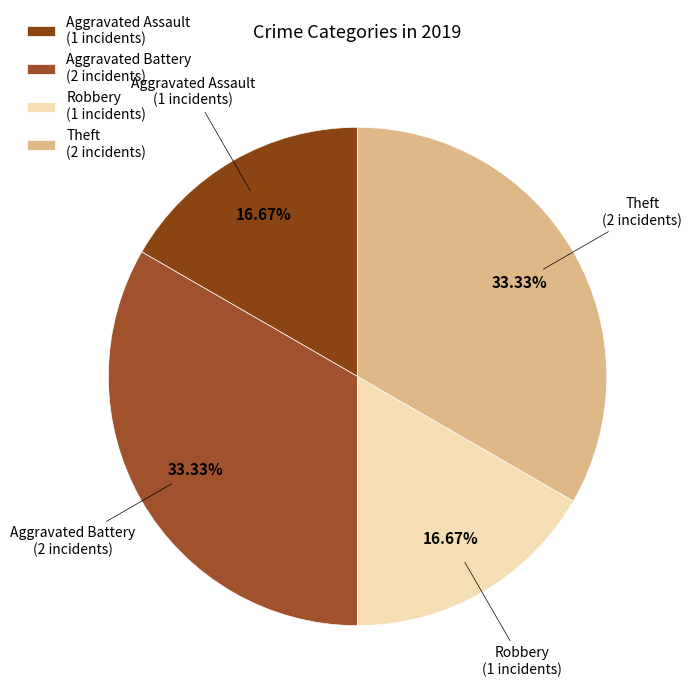

Count the number of slices in the pie.

4